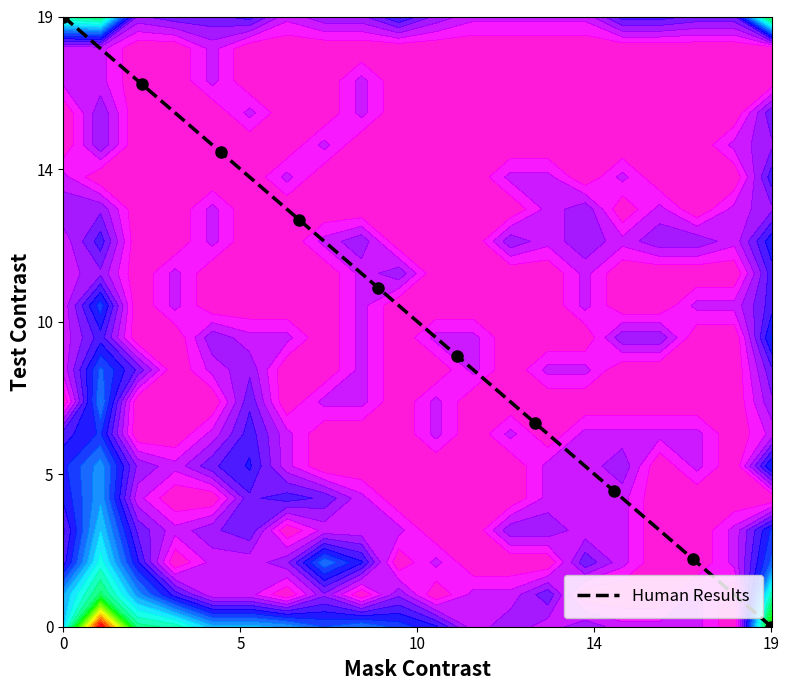

Reading left to right, transcribe all the data shown in this chart.

19.0	16.9	14.8	12.7	10.6	8.4	6.3	4.2	2.1	0.0